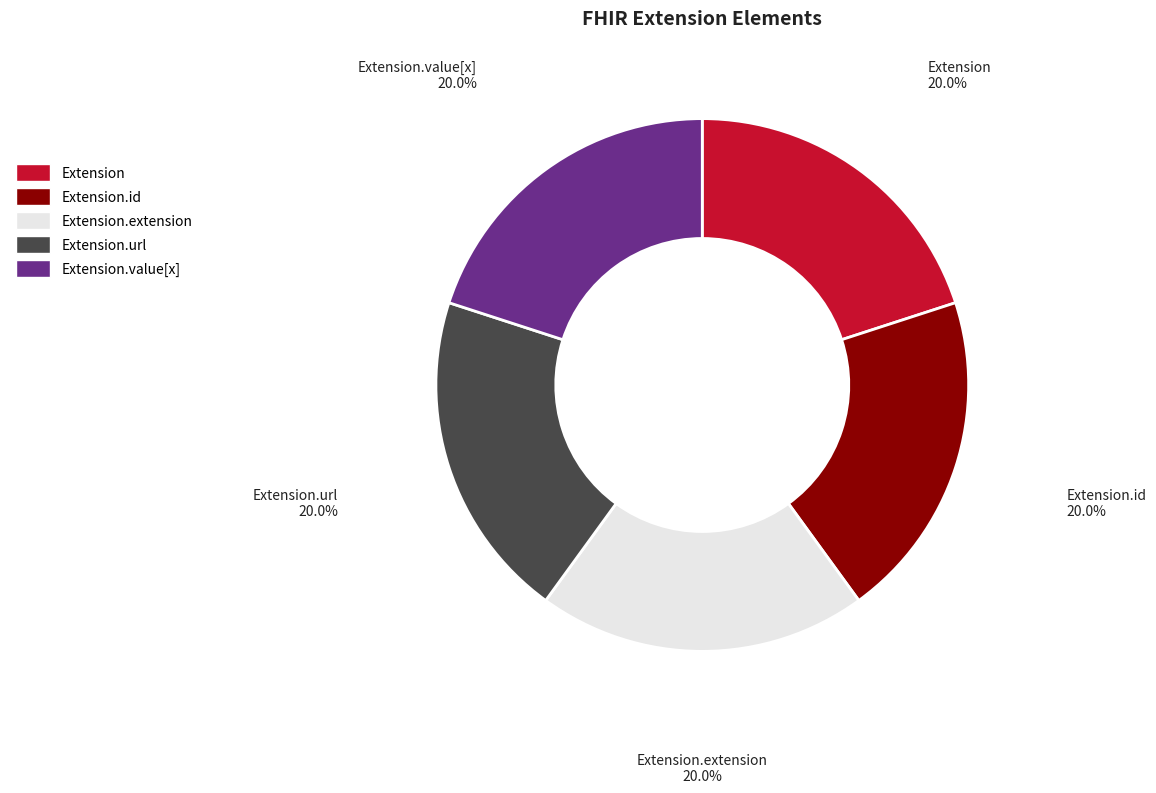

Does Extension.id represent more than half of the total?

No